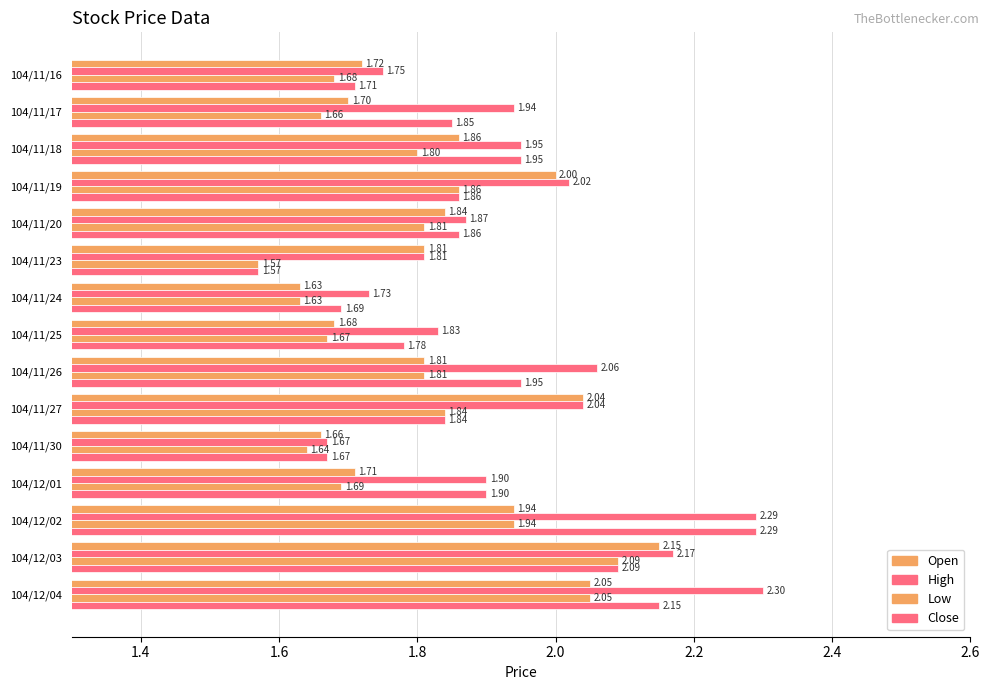

What is the highest value of the Low series?

2.1